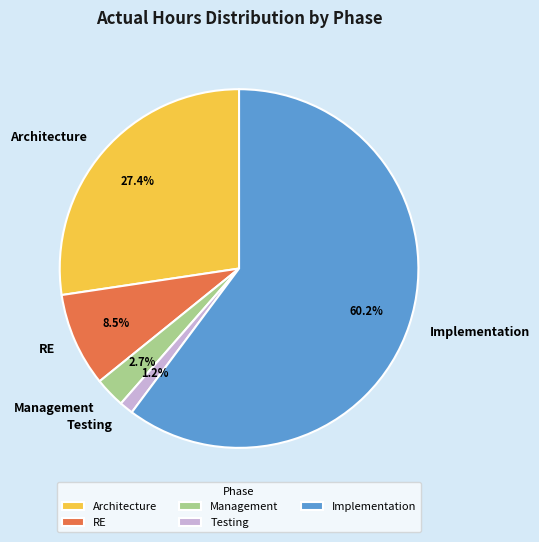

To the nearest percent, what is the difference between the Testing and Architecture slice percentages?

26%